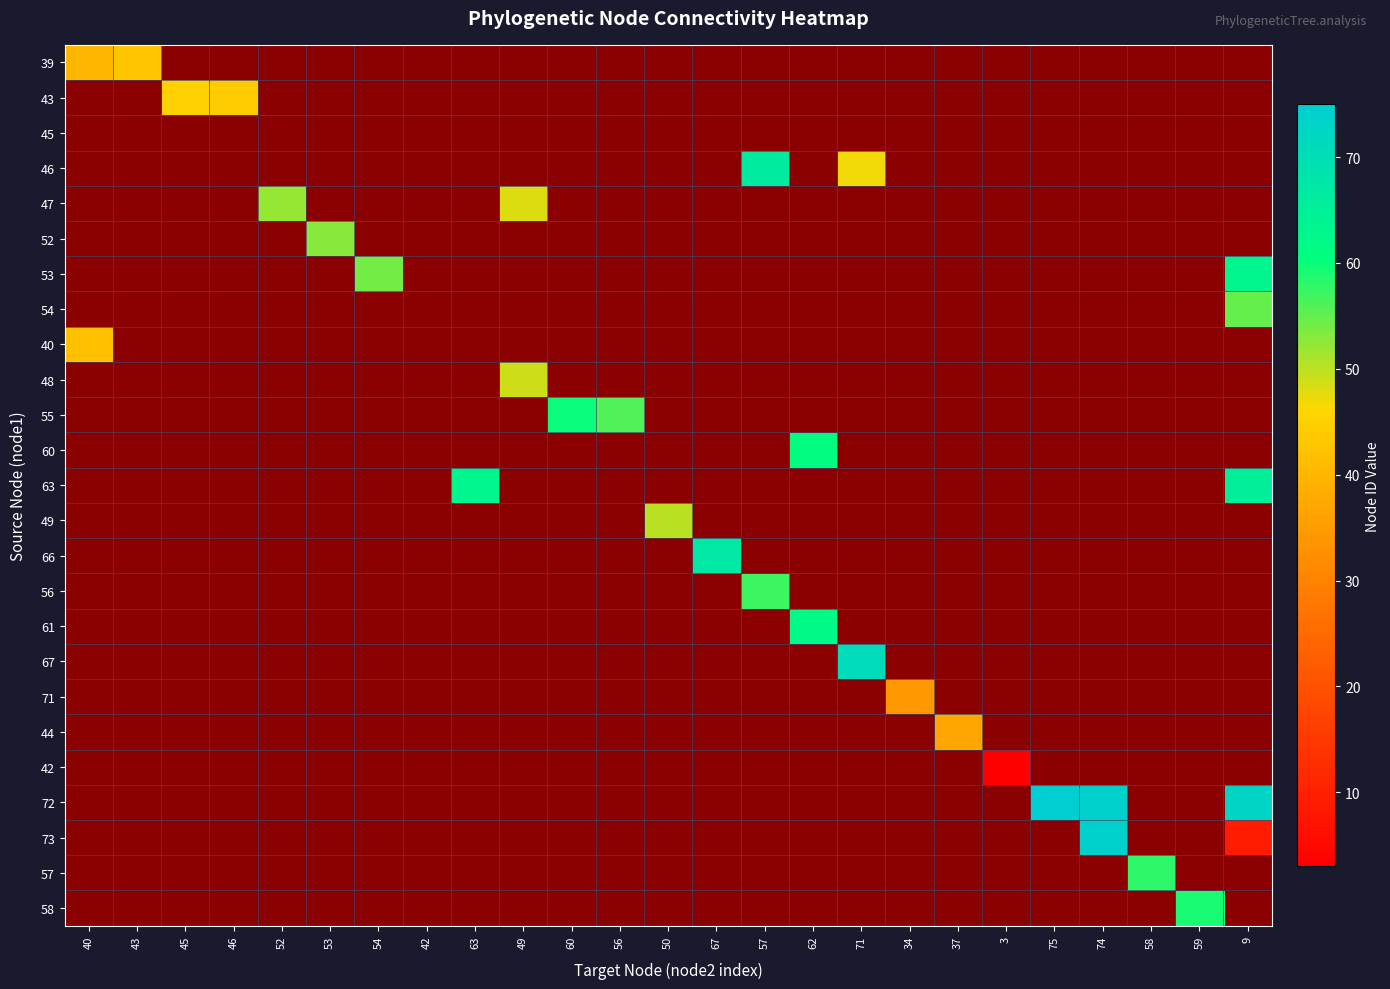

Which category has the lowest value in the 63 series?

40